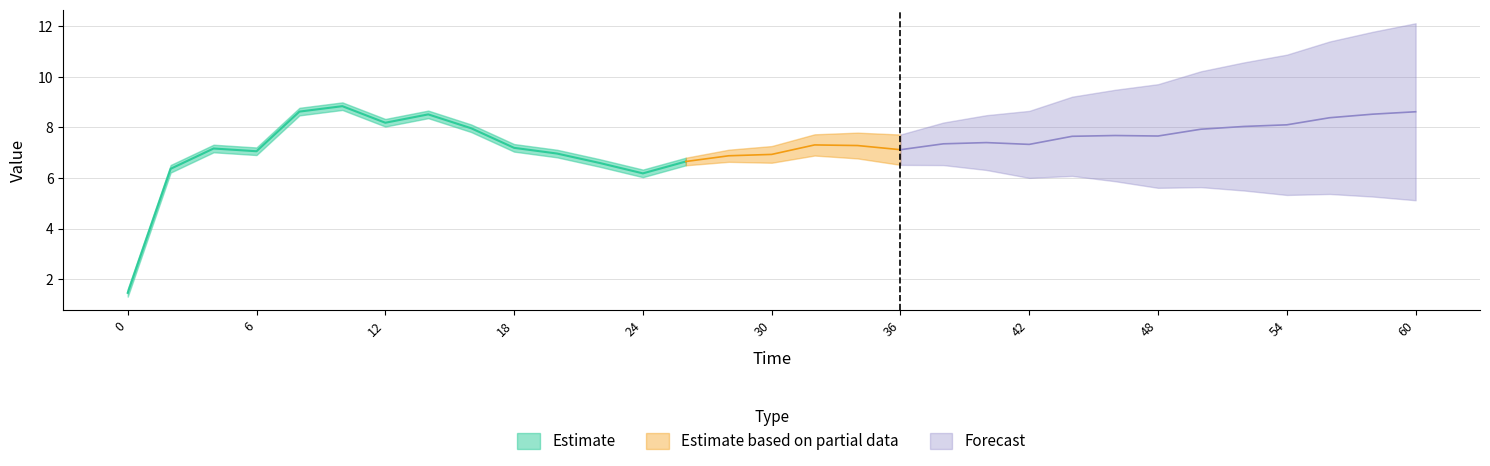

What is the difference between the values at 20 and 0?

5.5